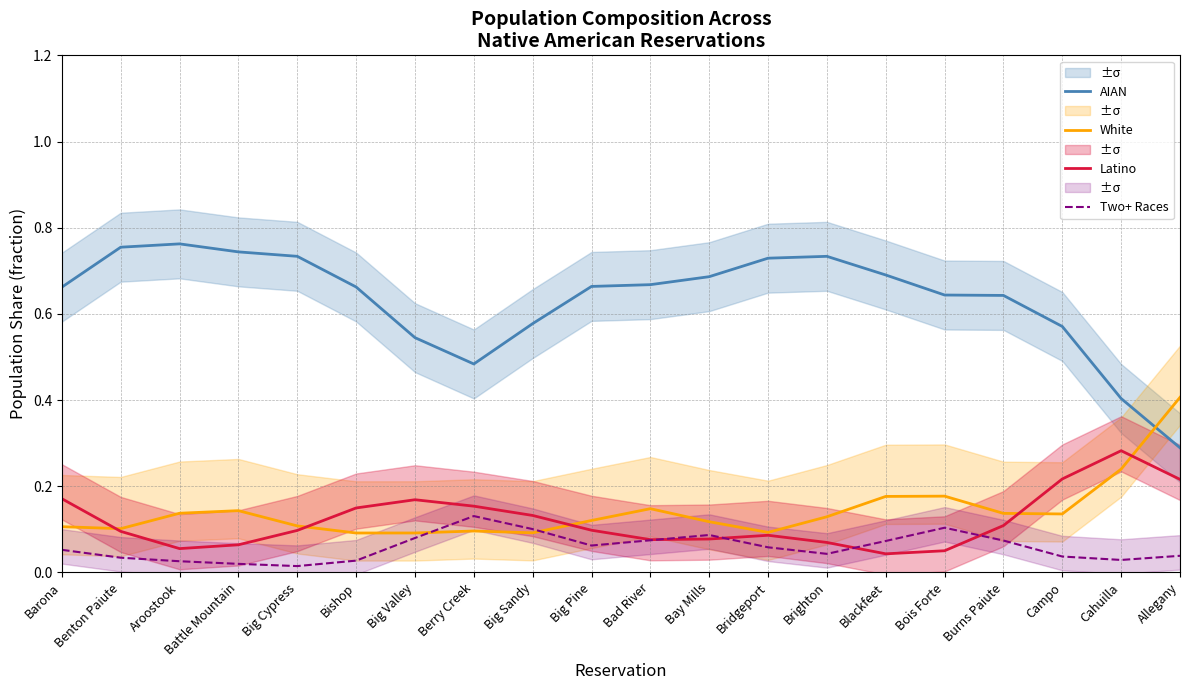

What position from the left is Bad River?

11